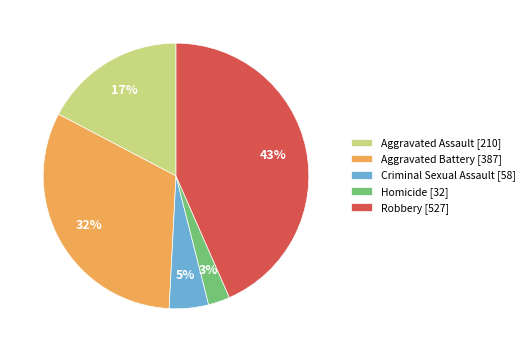

Count the number of slices in the pie.

5